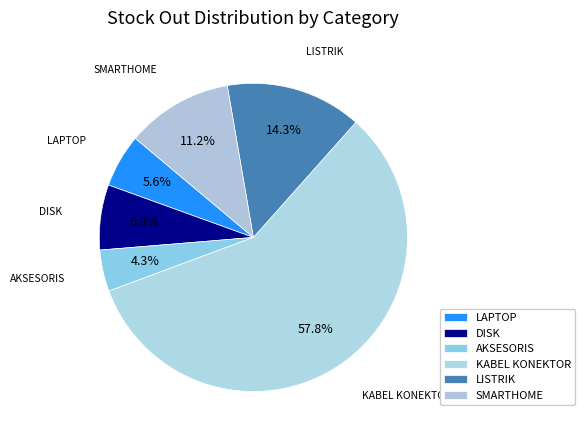

Is it true that LAPTOP is 1% of the pie?

False